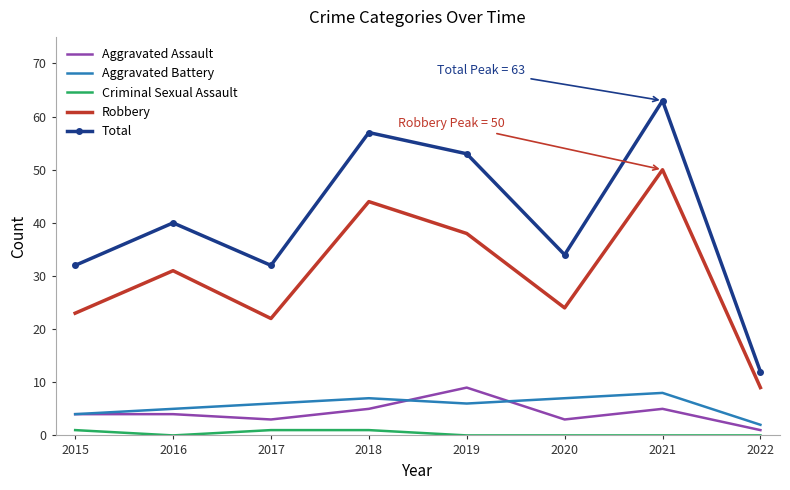

Which series changed the most between 2017 and 2022?

Total